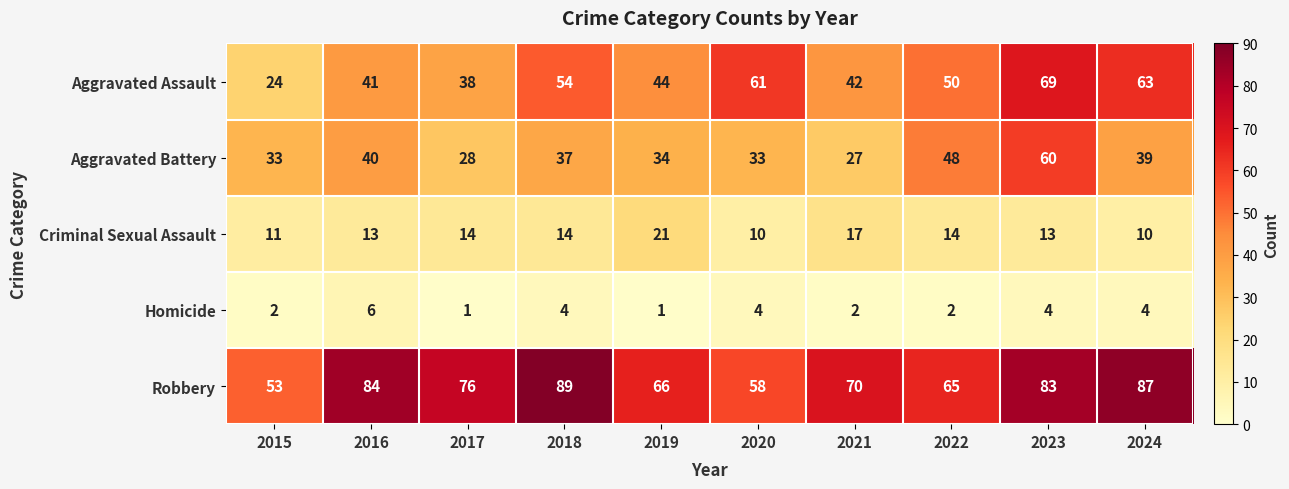

Where does the Aggravated Battery series first go above 37?

2016